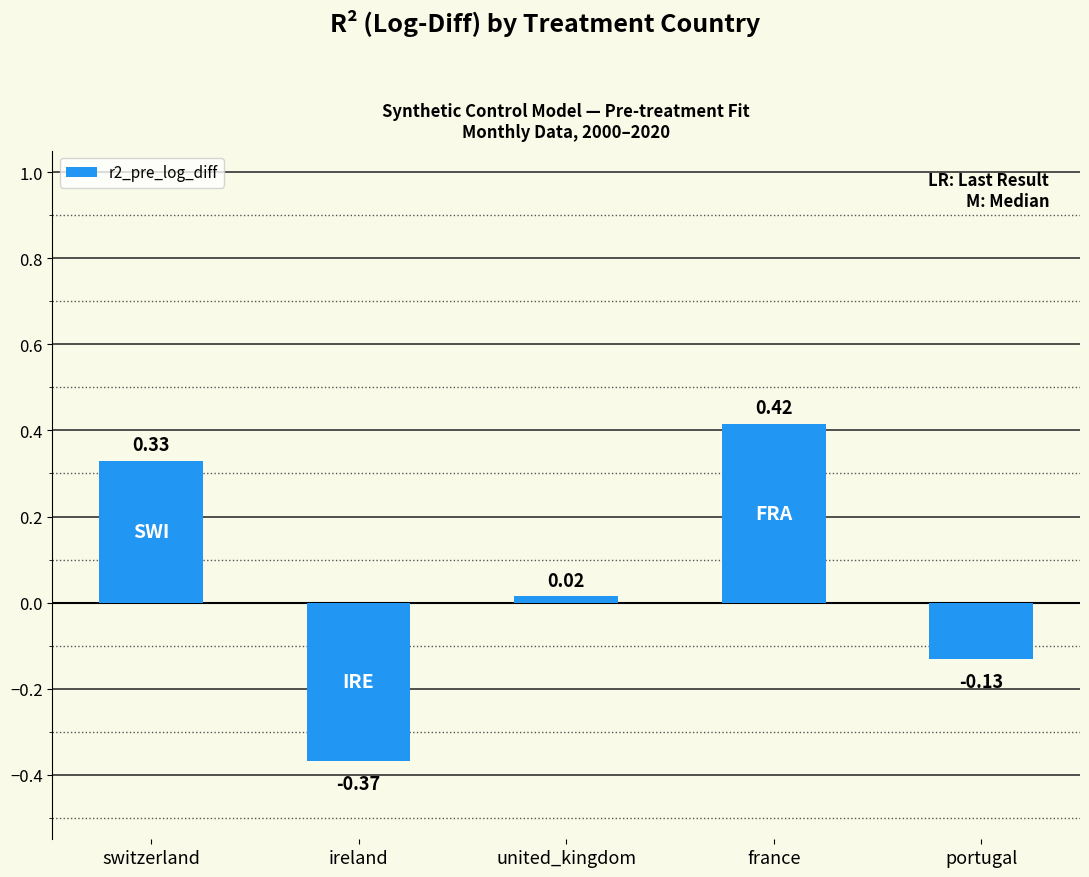

List the labels in order of value, largest first.

france, switzerland, united_kingdom, portugal, ireland